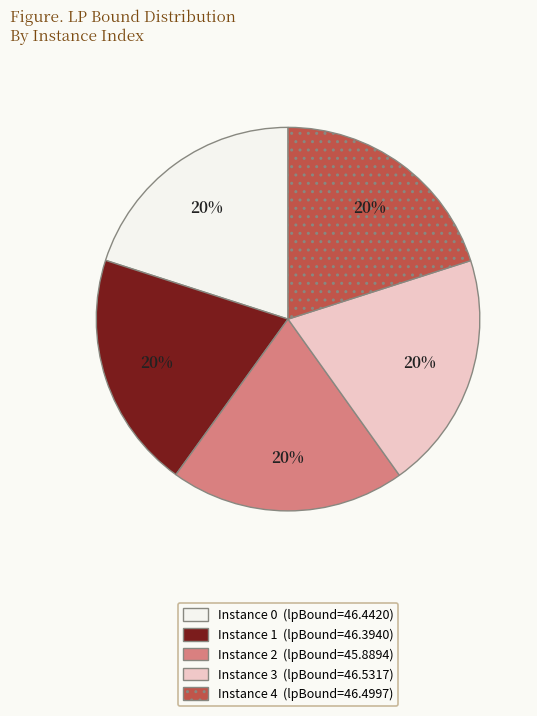

Does any single category account for the majority?

No